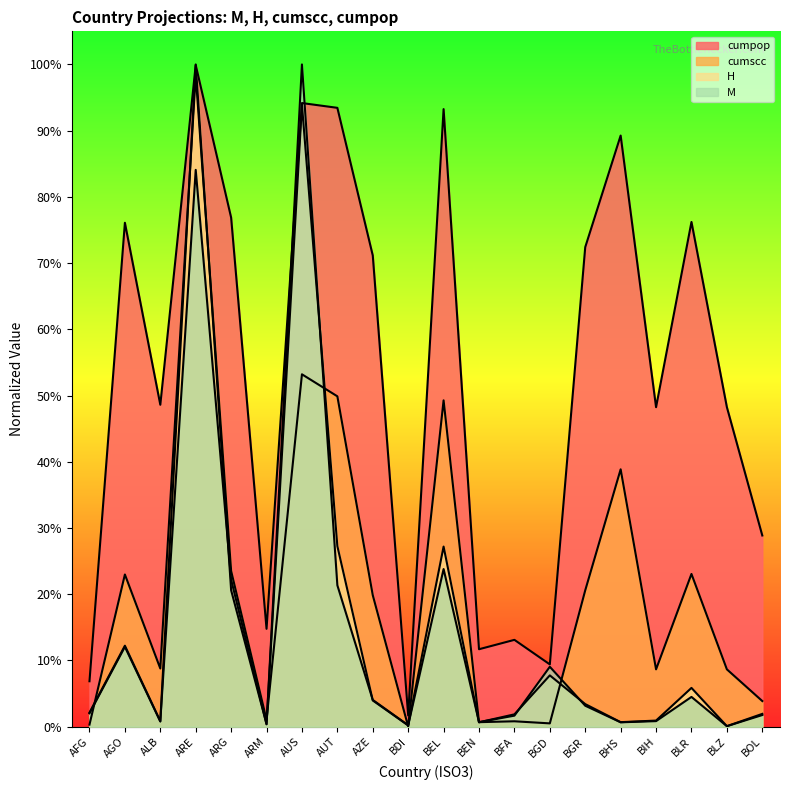

Is it true that H equals 0.0 at BEN?

True